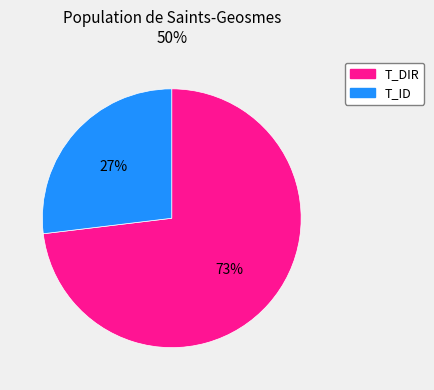

Which slice represents more than half of the pie?

T_DIR